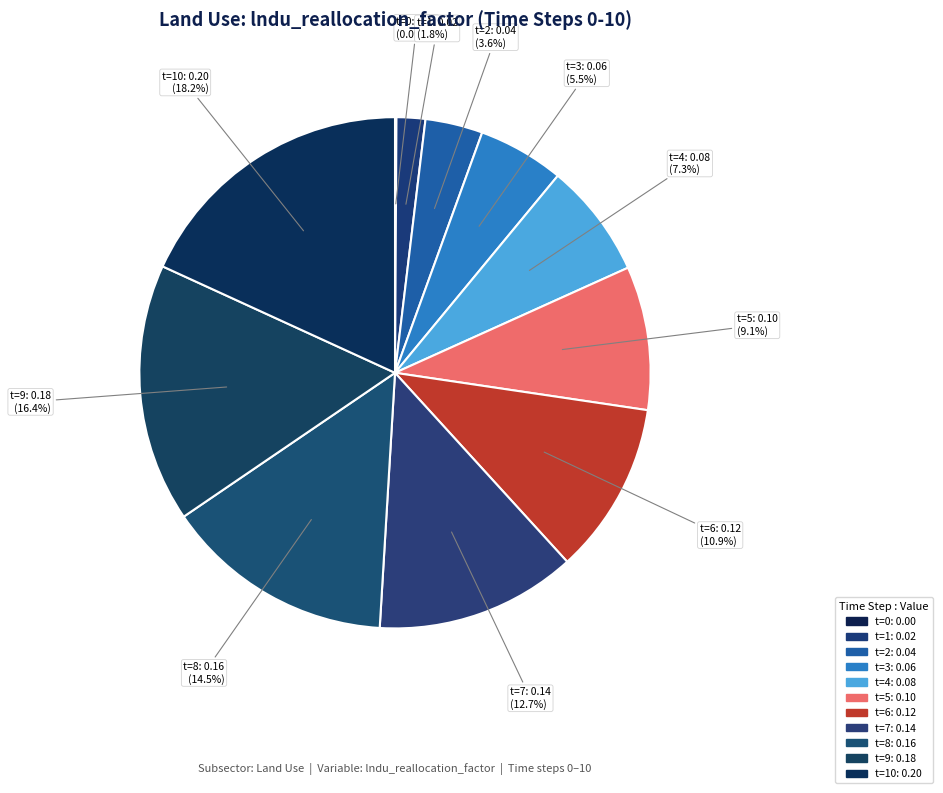

How many segments does this pie chart have?

11